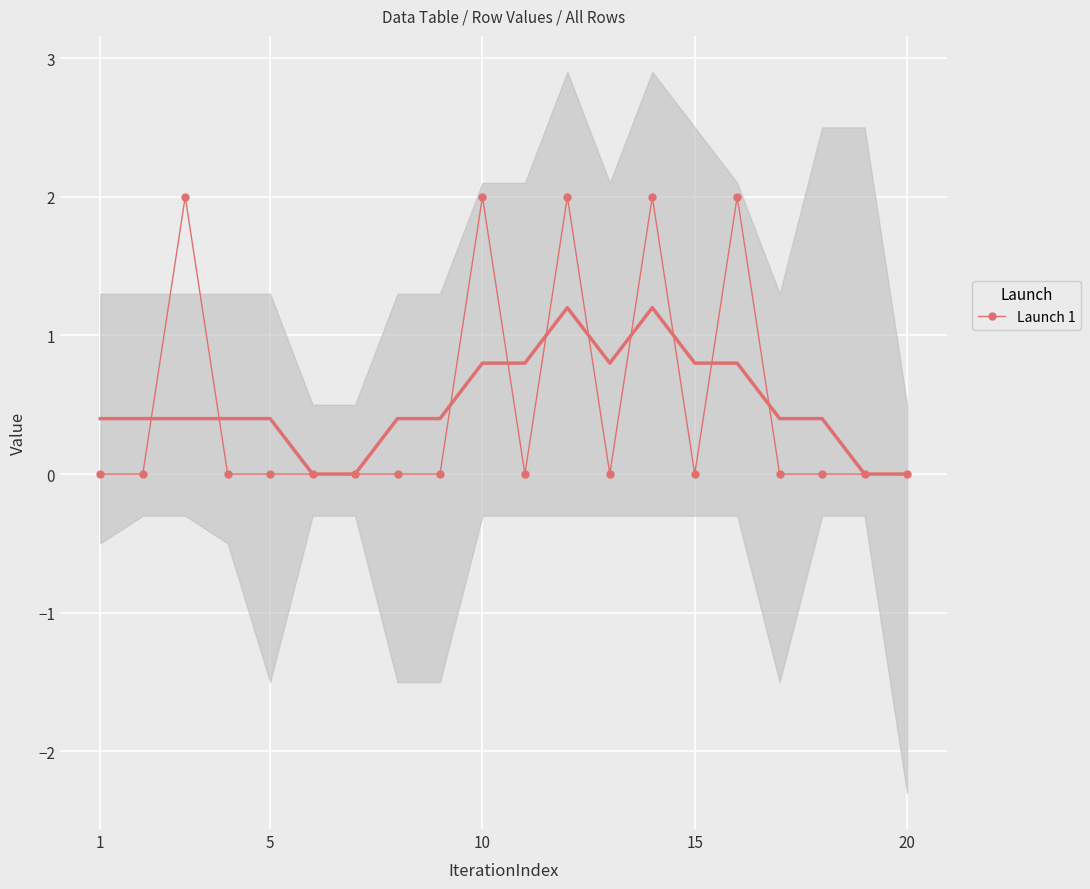

The value of Launch 1 at 15 is -1. True or false?

False